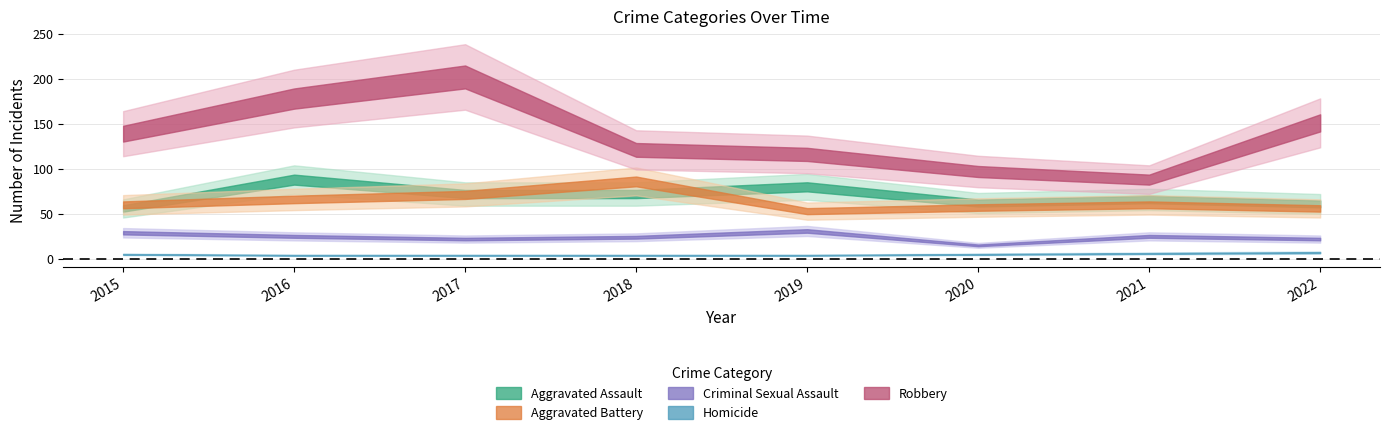

True or false: Criminal Sexual Assault and Homicide cross at least once.

False